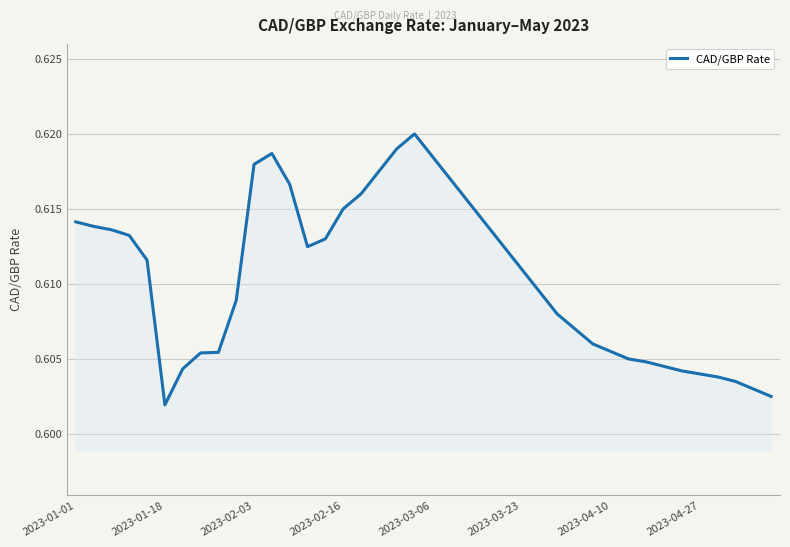

How many lines are shown in the chart?

1